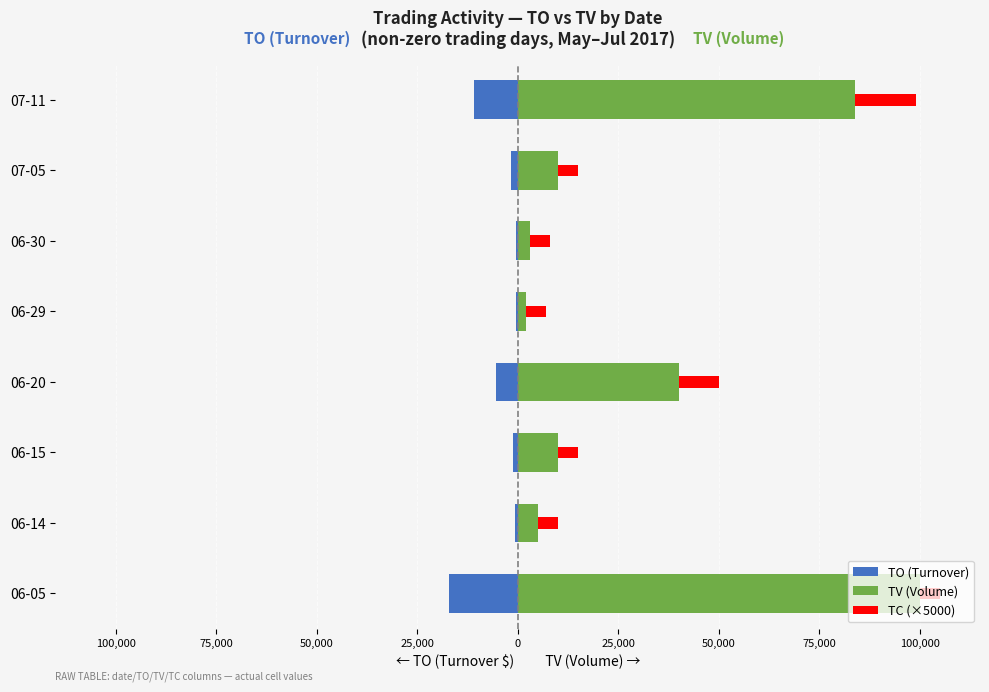

Reading left to right, transcribe all the data shown in this chart.

TO (Turnover): -17000	-600	-1200	-5300	-340	-450	-1700	-10920
TV (Volume): 100000	5000	10000	40000	2000	3000	10000	84000
TC (×5000): 5000	5000	5000	10000	5000	5000	5000	15000